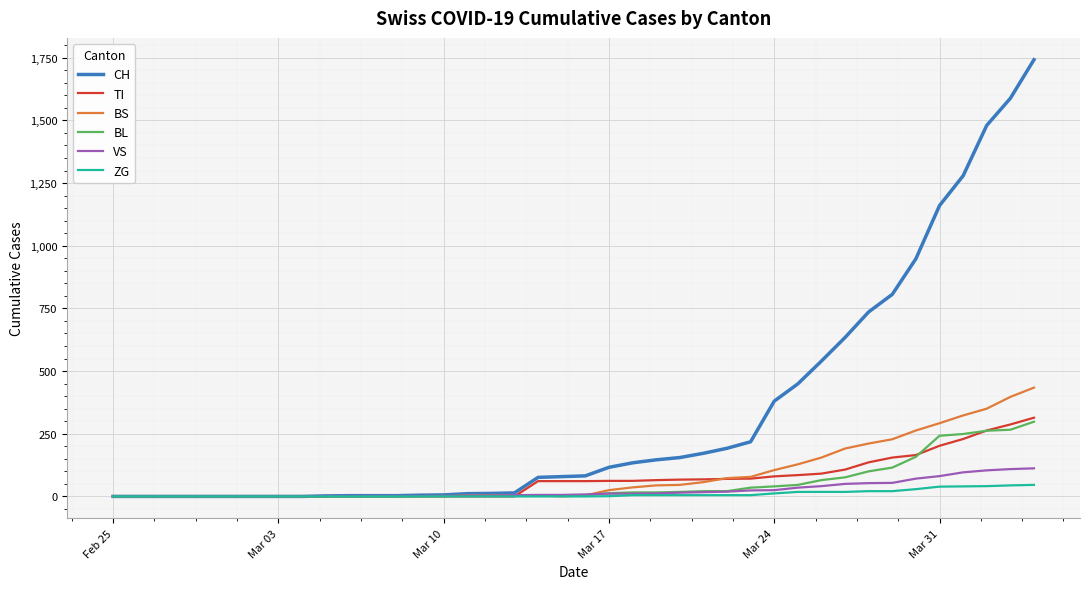

Which series has the largest total across all categories?

CH